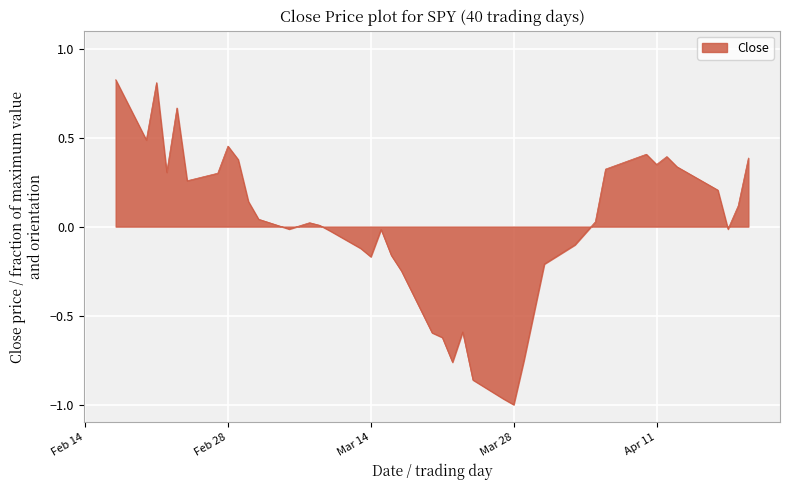

True or false: the data has more than 1 interior local peaks.

True